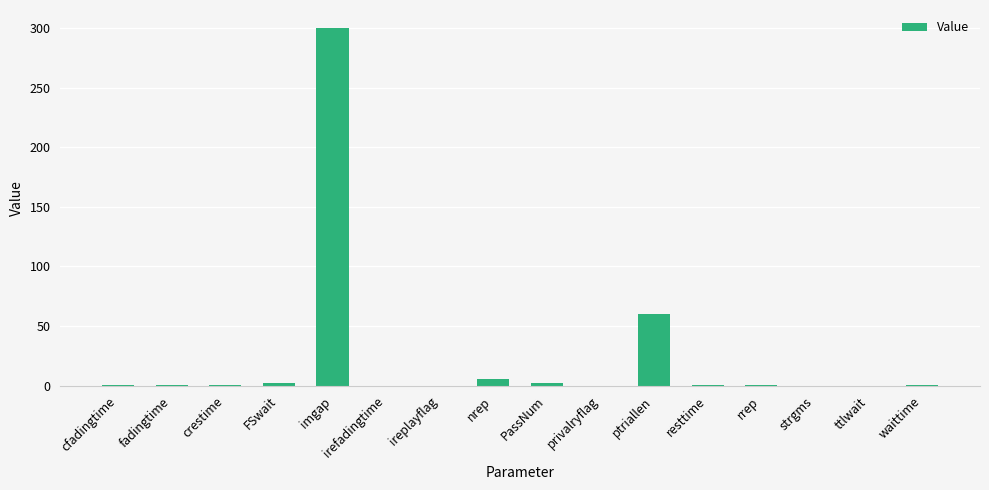

What is the average value?

23.5